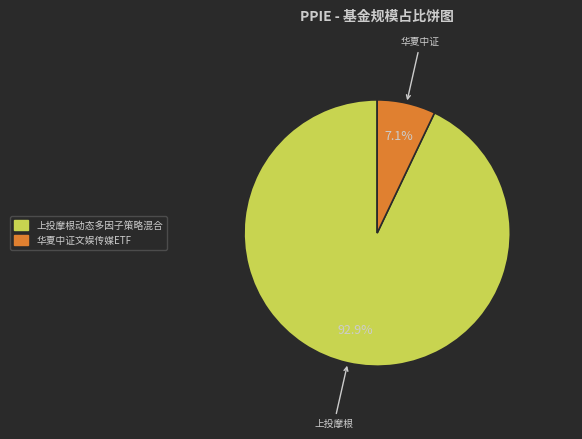

True or false: 上投摩根动态多因子策略混合 accounts for 93% of the total.

True